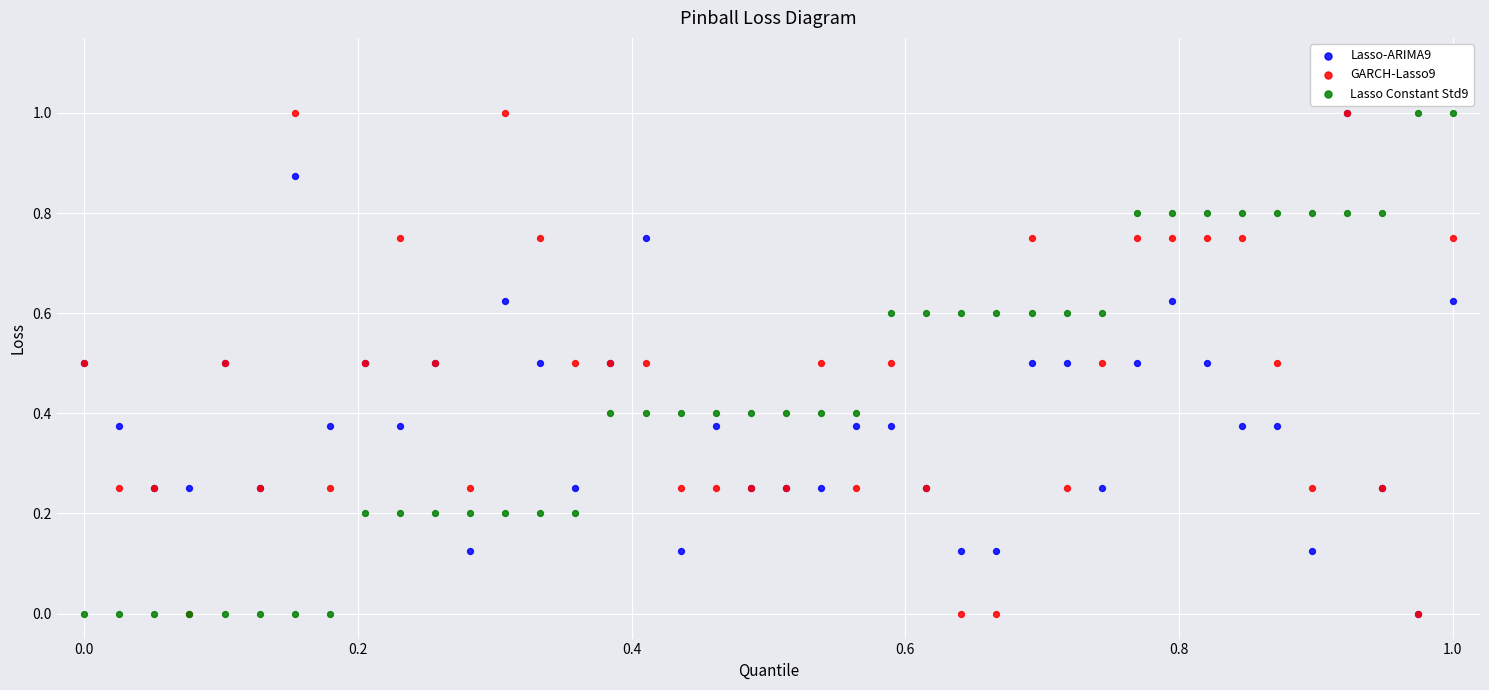

What are all the series names shown in the legend?

Lasso-ARIMA9, GARCH-Lasso9, Lasso Constant Std9